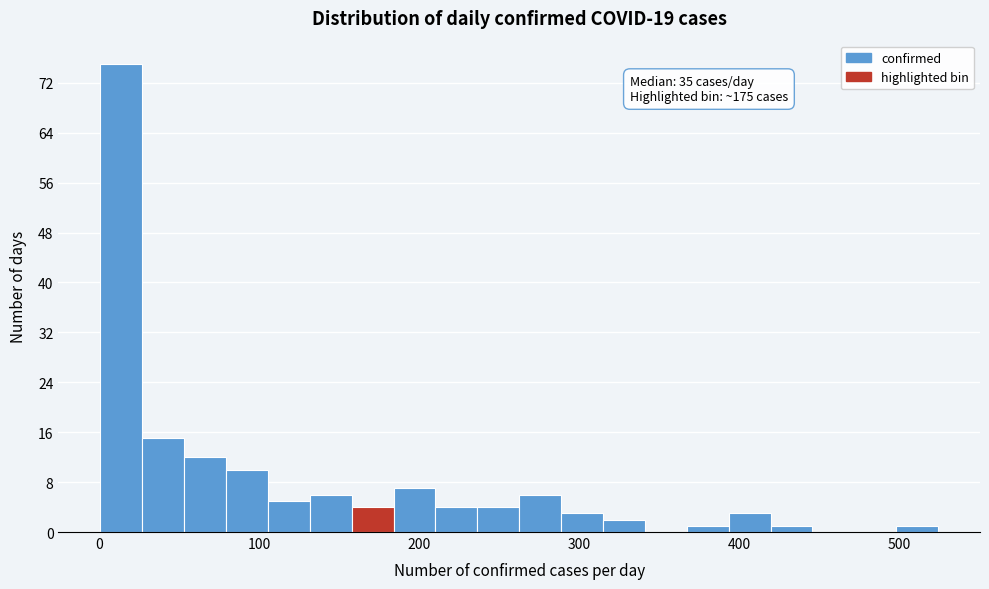

Around what value on the x-axis is the tallest bar? Give the approximate position of its centre, as read against the axis.

10